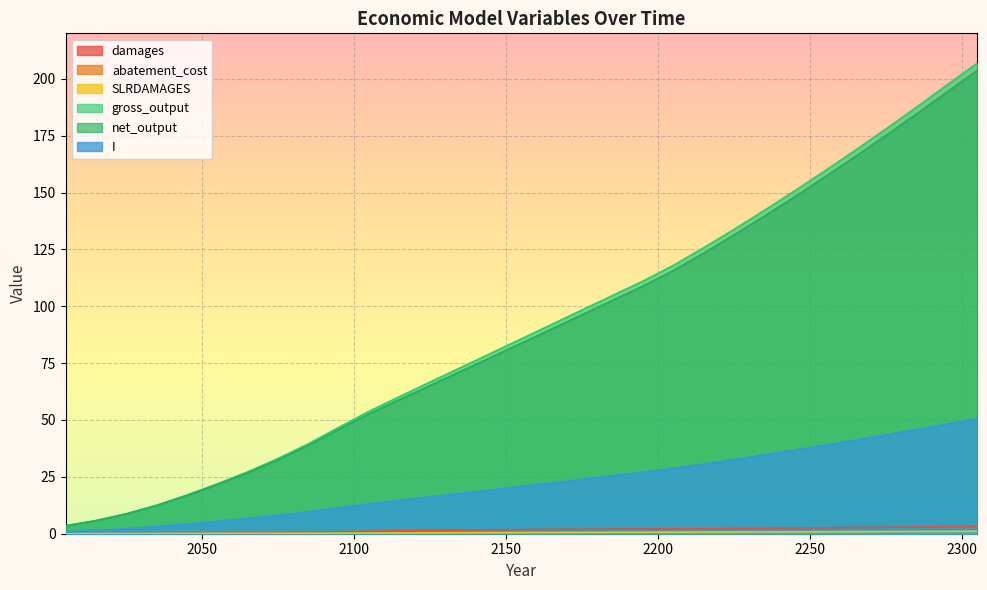

What is the difference between the highest and lowest values at 2095?

46.8